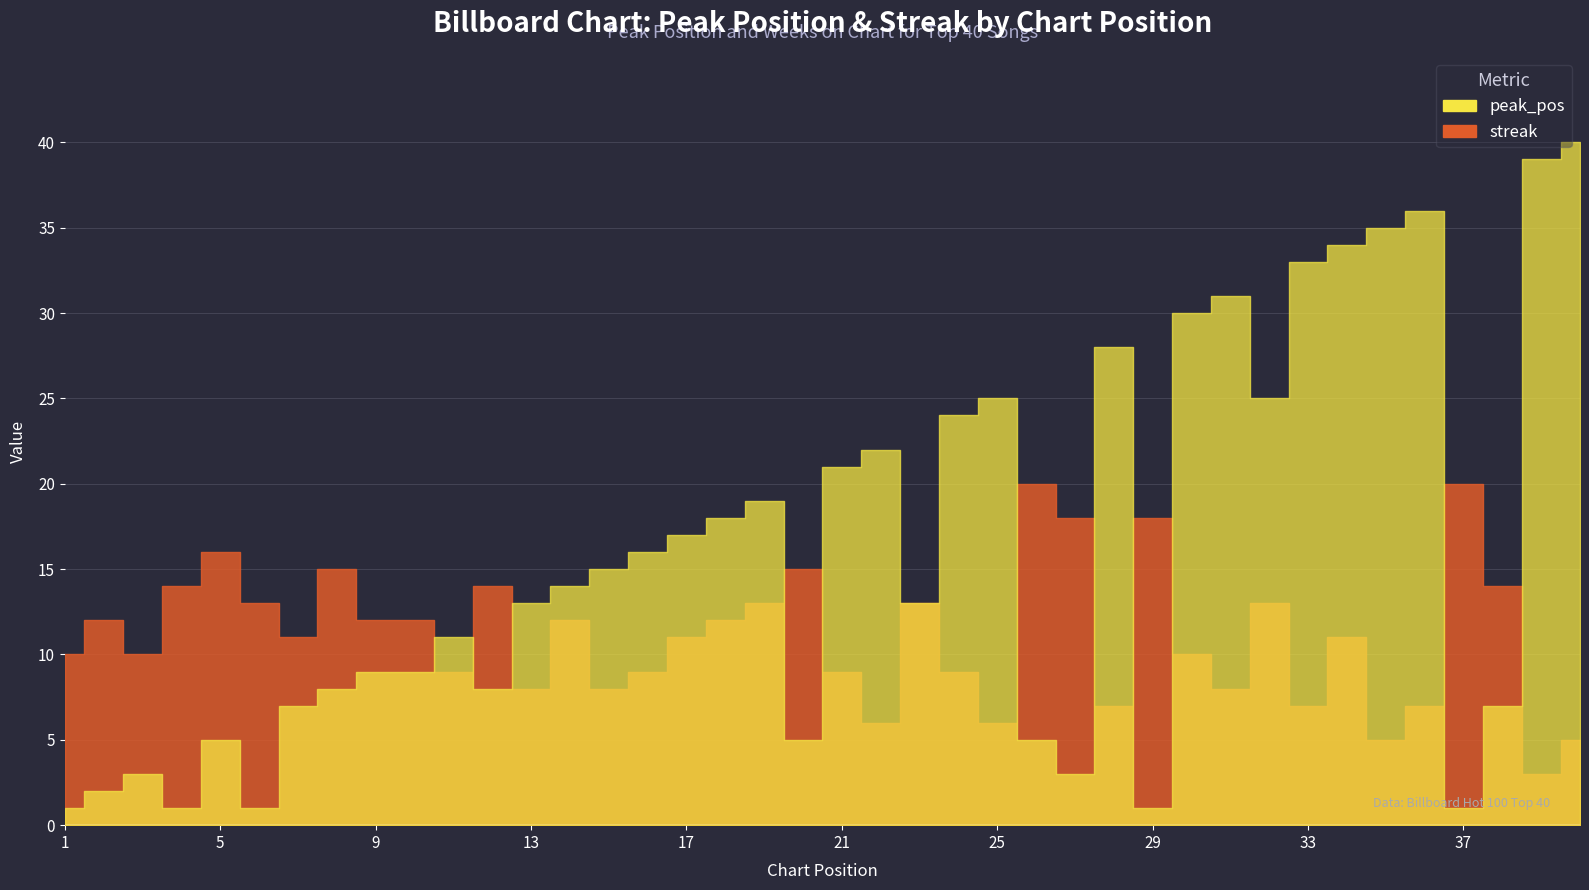

What is the difference between the streak values at 2 and 5?

4